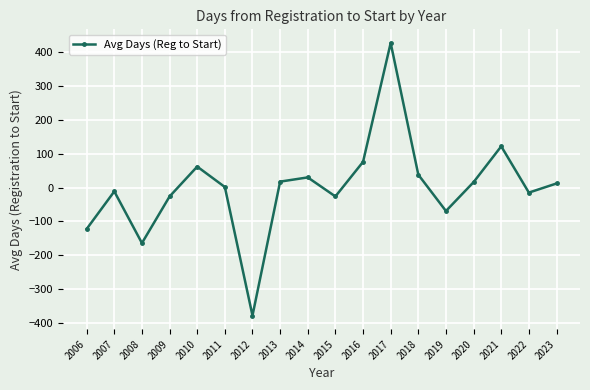

The chart shows a value of -26.4 at 2015. True or false?

True